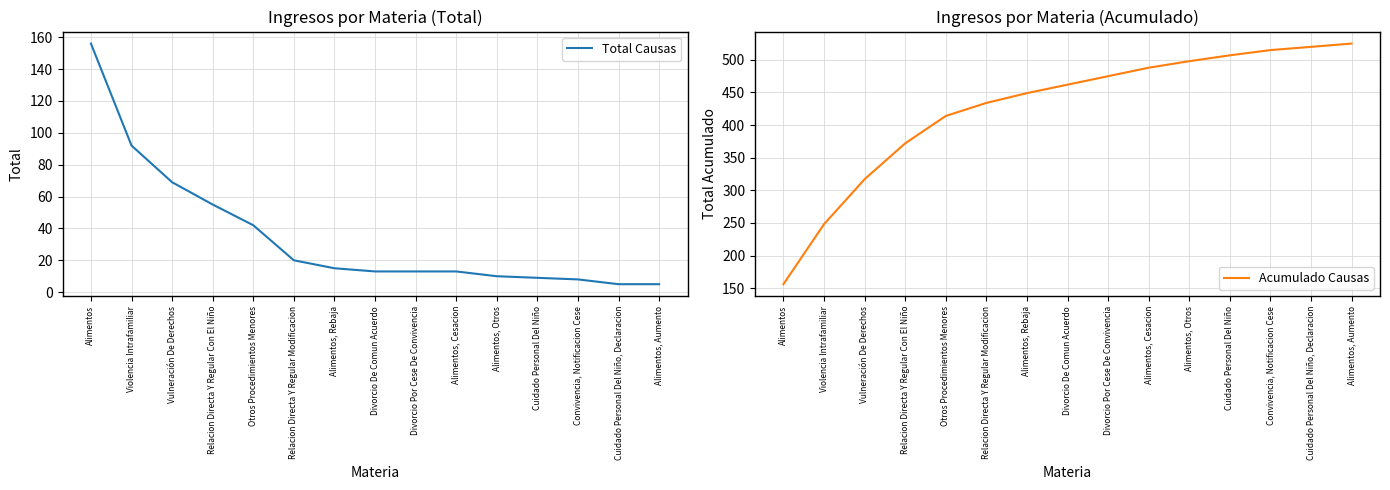

Reading left to right, extract all data points from this chart.

Total Causas: 156	92	69	55	42	20	15	13	13	13	10	9	8	5	5
Acumulado Causas: 156	248	317	372	414	434	449	462	475	488	498	507	515	520	525